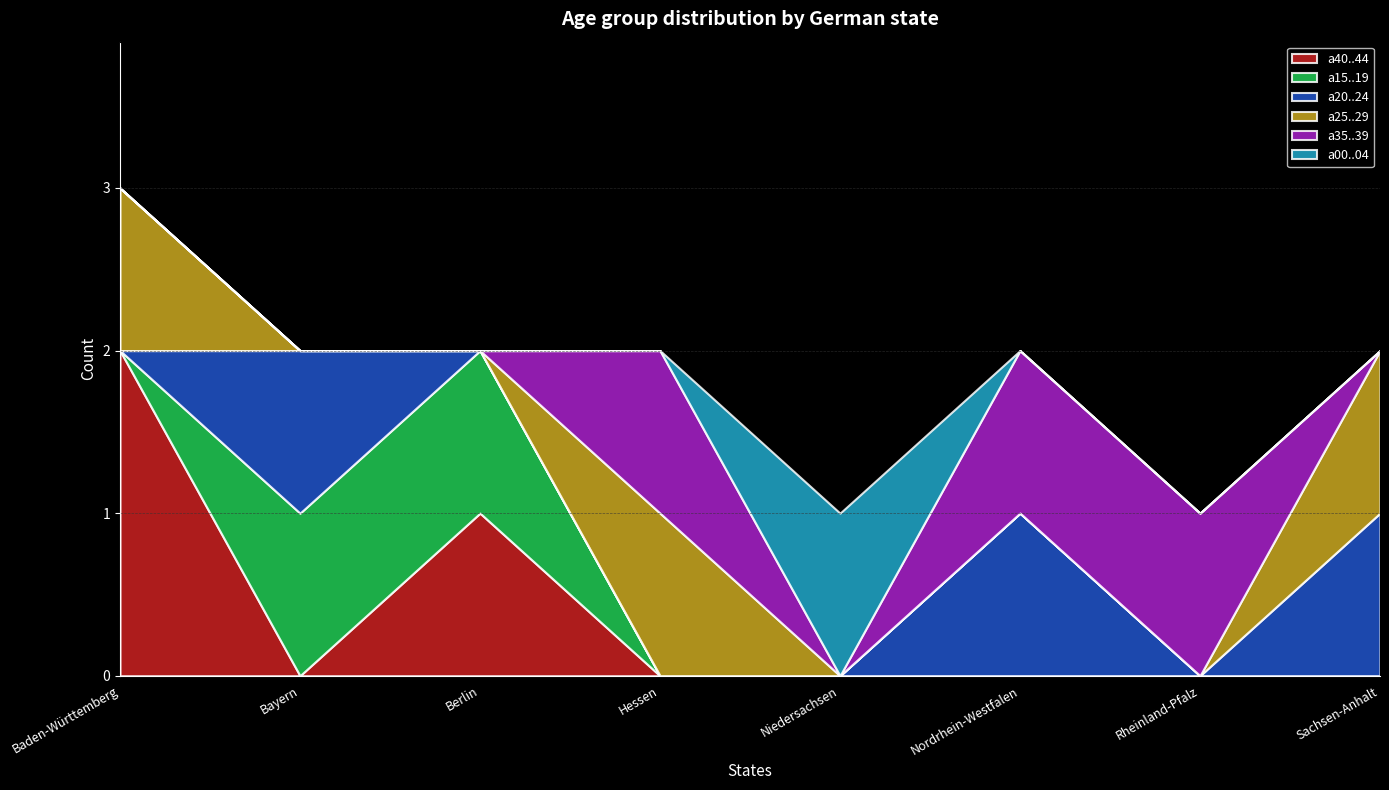

What is the label of the 3rd point from the left?

Berlin